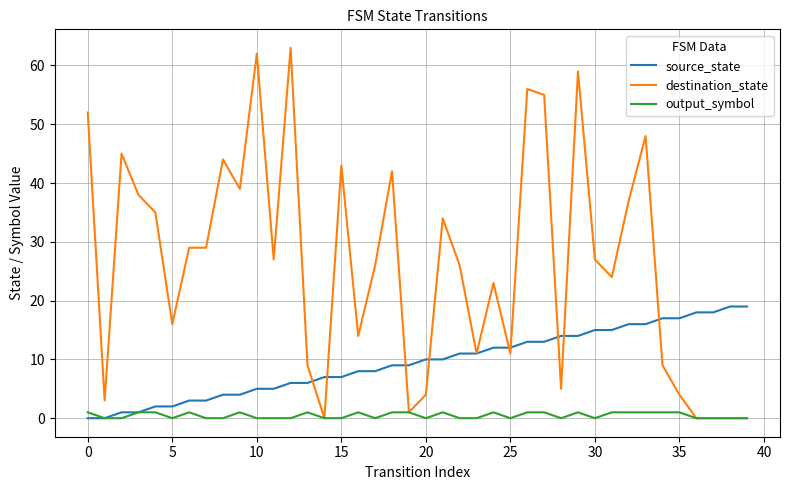

Rank the series by their average value, from highest to lowest.

destination_state, source_state, output_symbol